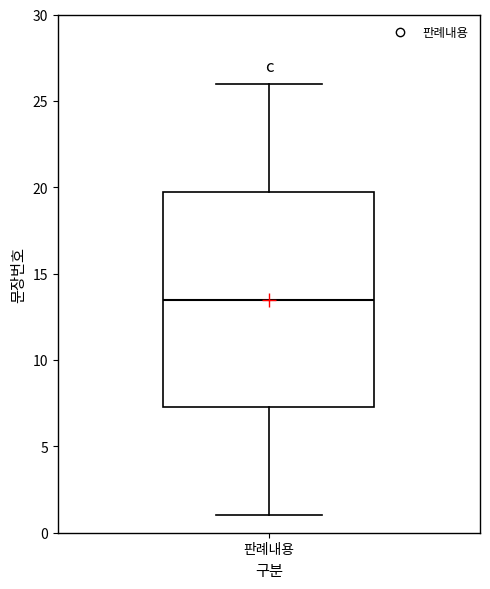

Transcribe this box plot: give where the median line is, the range the box spans, and where the two whiskers end, as read against the y-axis. The values are not printed on the chart, so give them approximately, as read against the axis.

median 13.5, box 7.5 to 20.0, whiskers 1.0 to 26.0